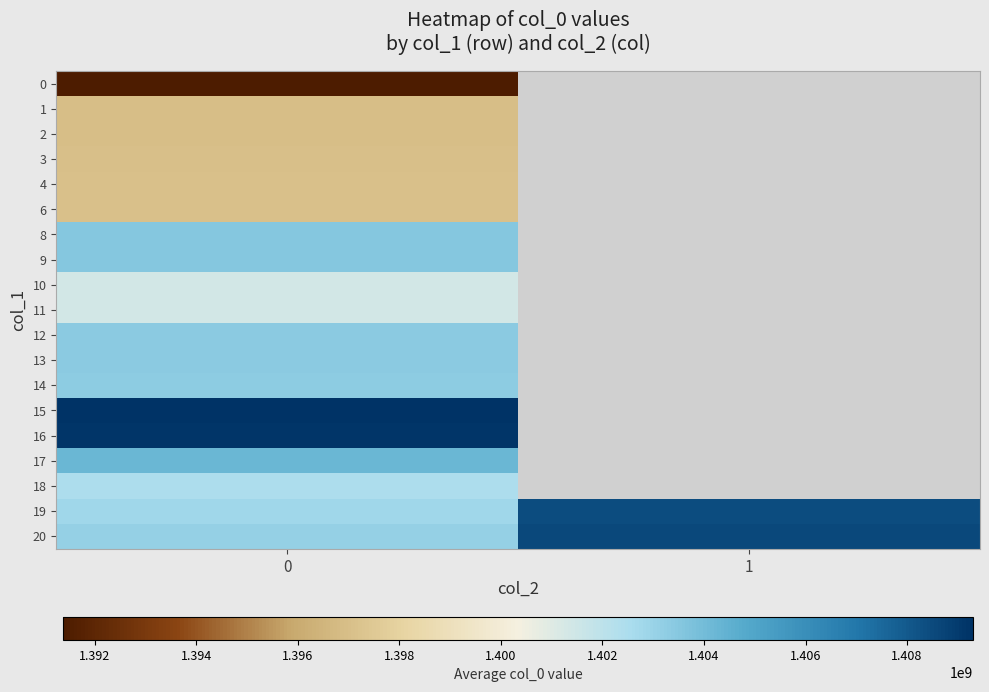

At how many categories does at least one series exceed 1395989340?

2